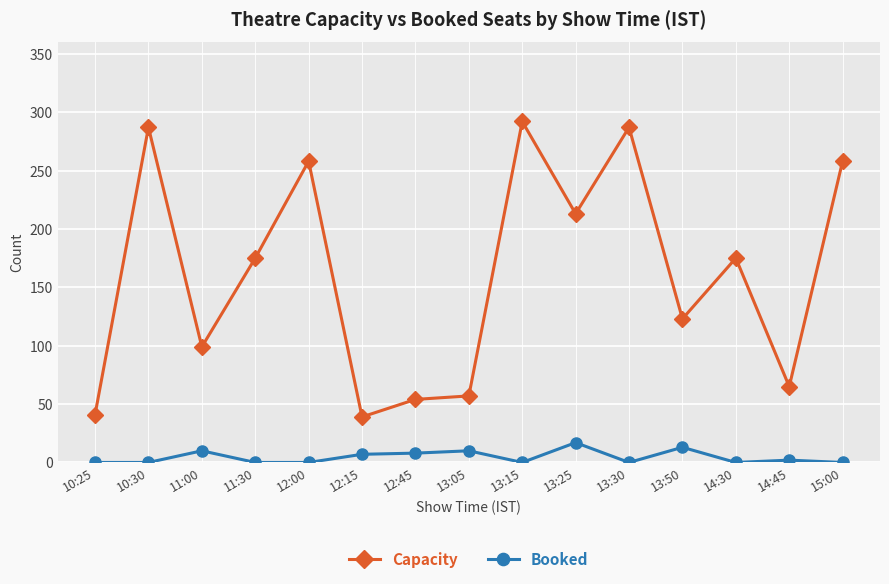

At 13:30, list the series in order from smallest to largest.

Booked, Capacity